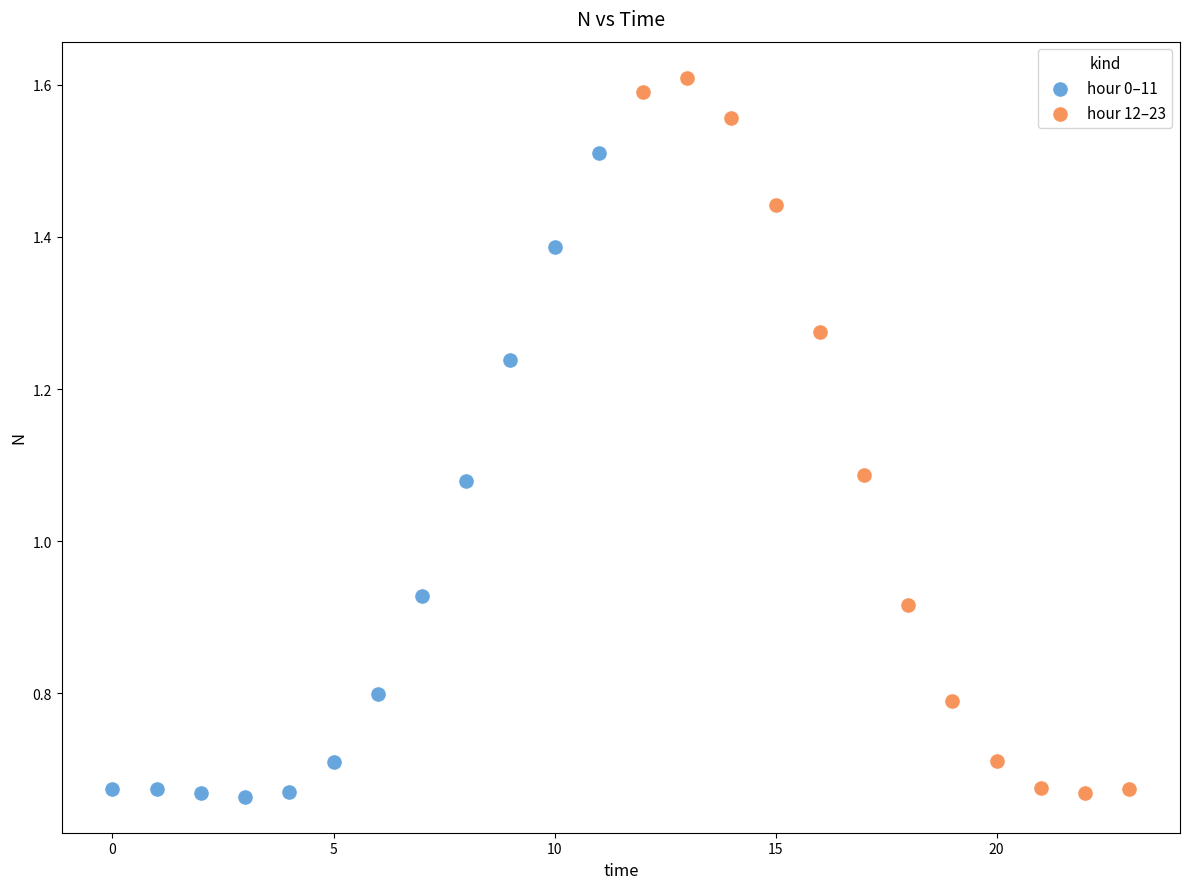

Which series has the largest Y range (max minus min)?

hour 12–23